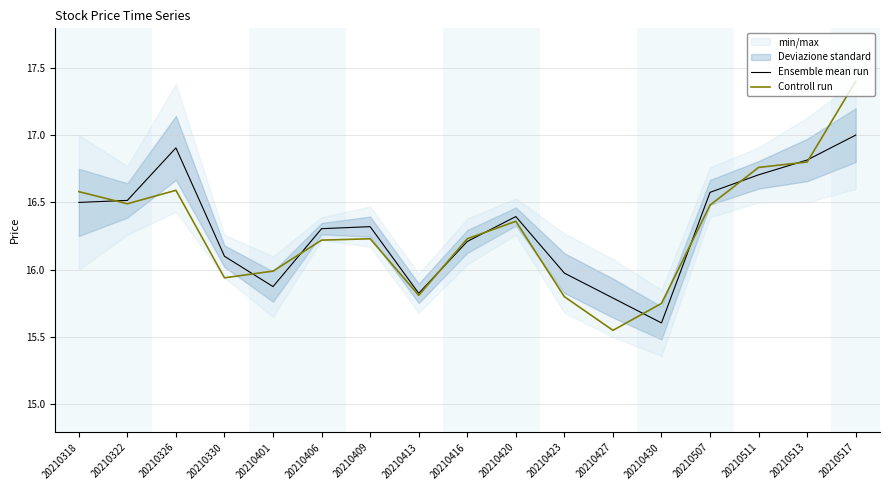

Which category has the lowest value in the Controll run series?

20210427